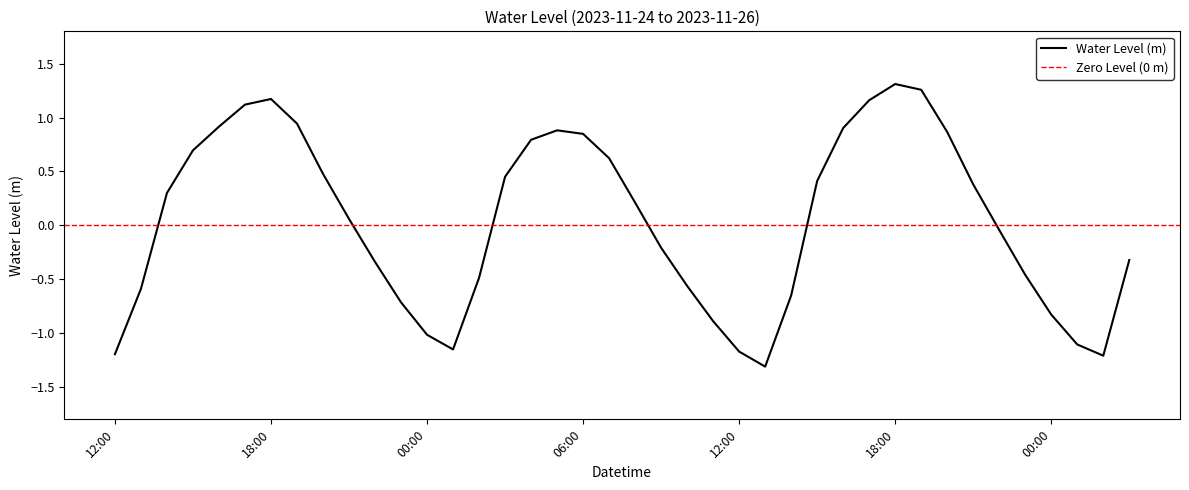

True or false: the data shows 0.5 at 2023-11-25 21:00.

False